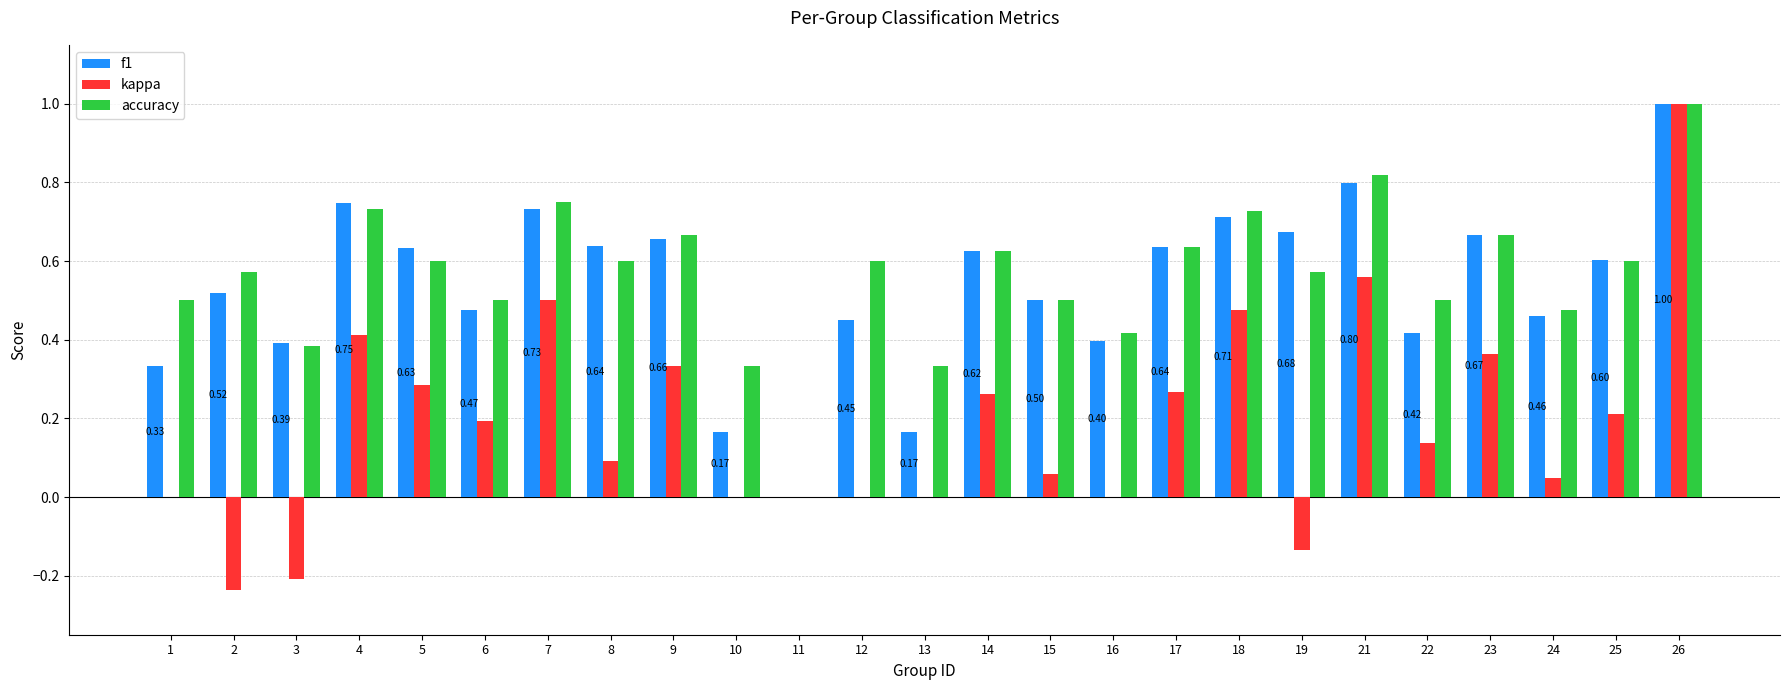

The accuracy series shows 0.6 at 19. True or false?

True